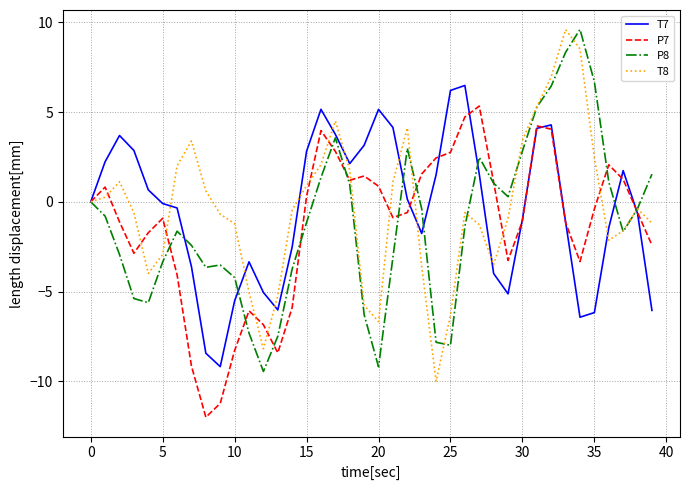

What is the highest value of the P7 series?

5.3